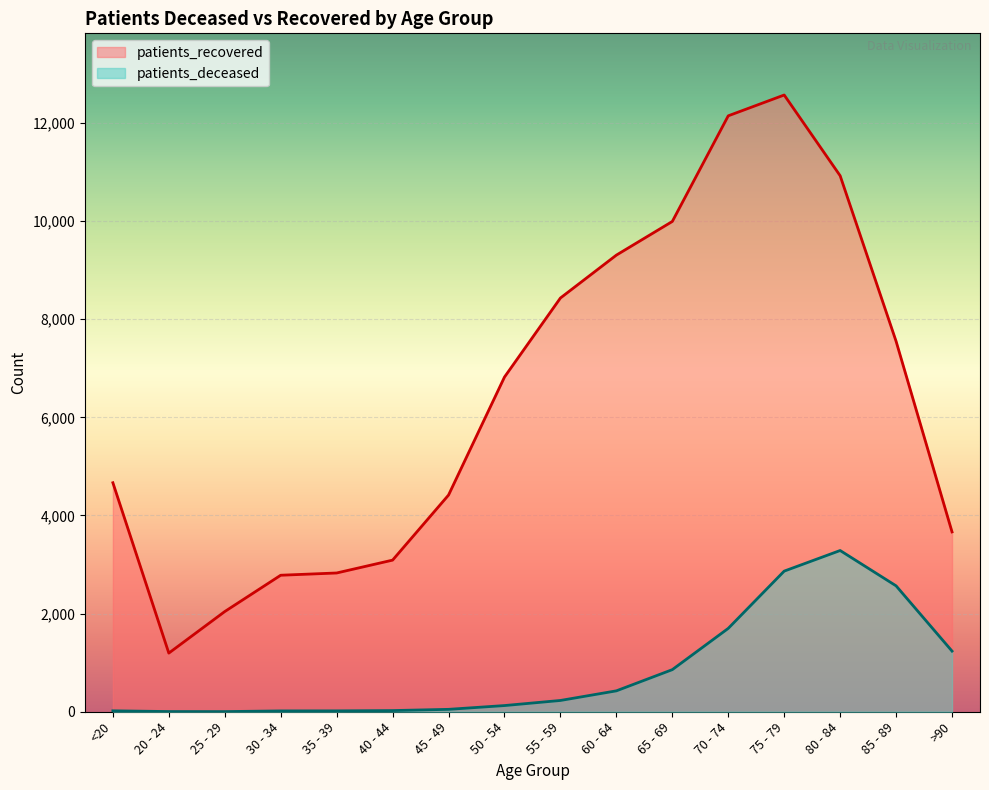

What is the spread (max minus min) of values at 40 - 44?

3066